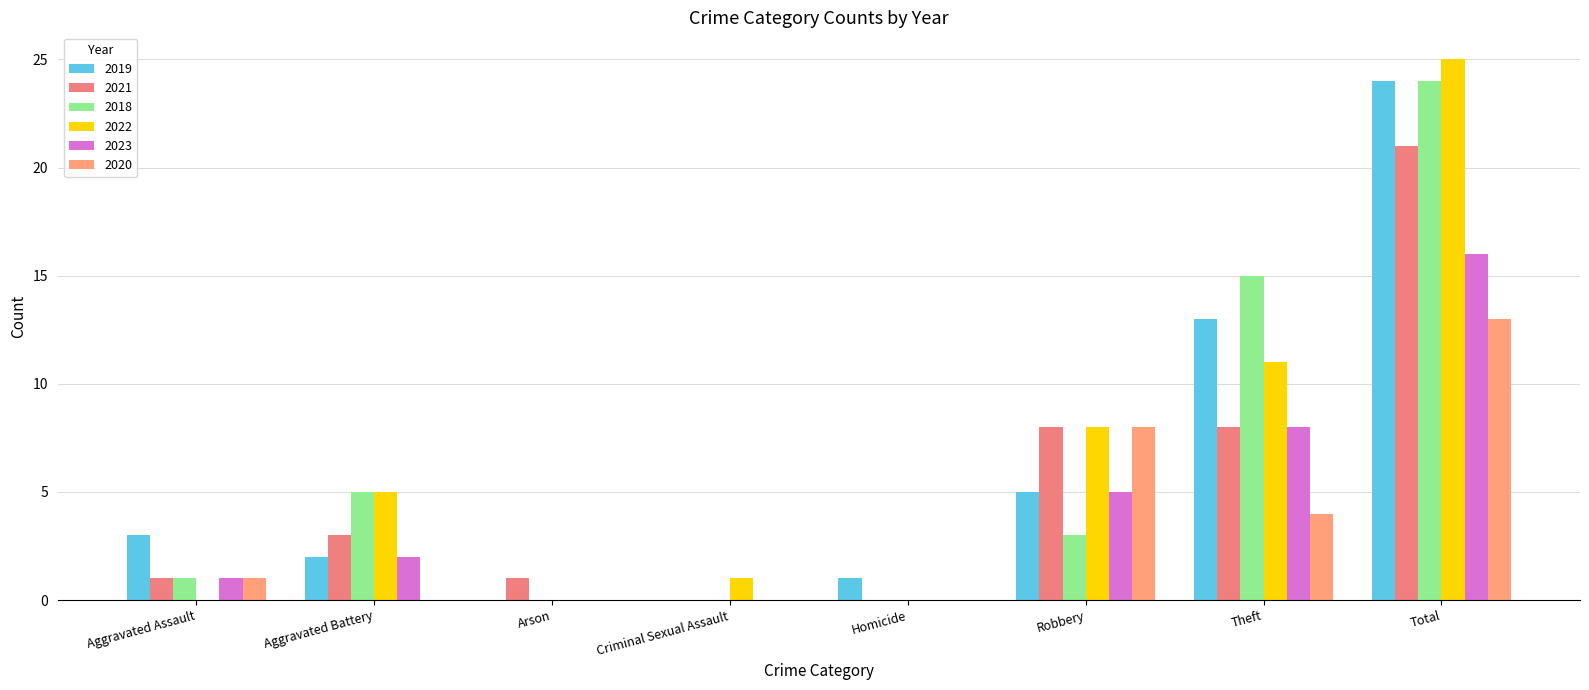

The 2022 series shows 1 at Criminal Sexual Assault. True or false?

True